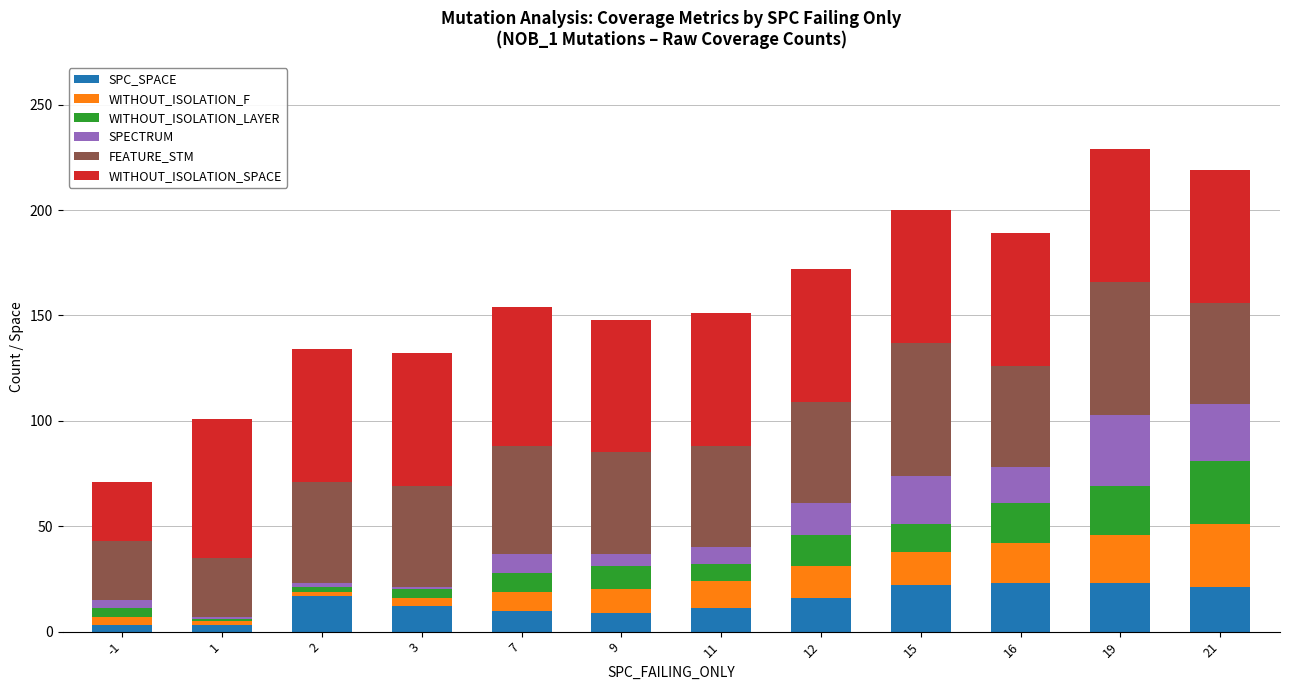

What is the highest value of the SPC_SPACE series?

23